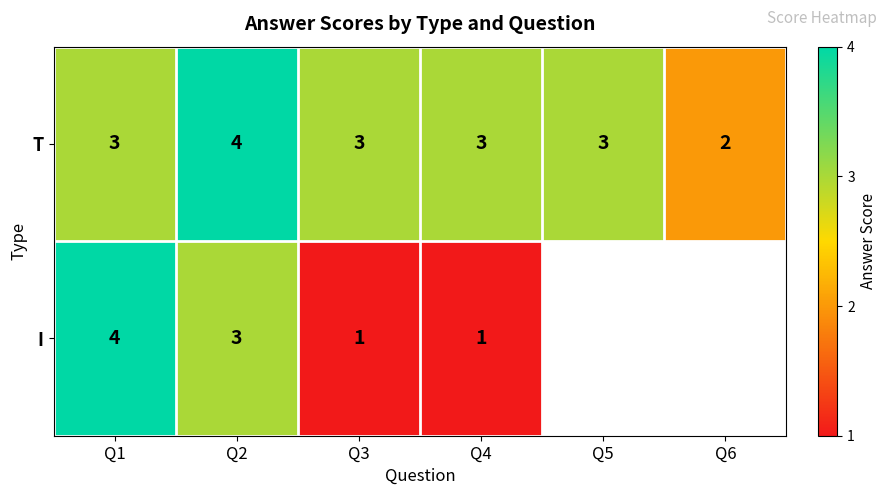

What is the difference between the highest and lowest values at Q1?

1